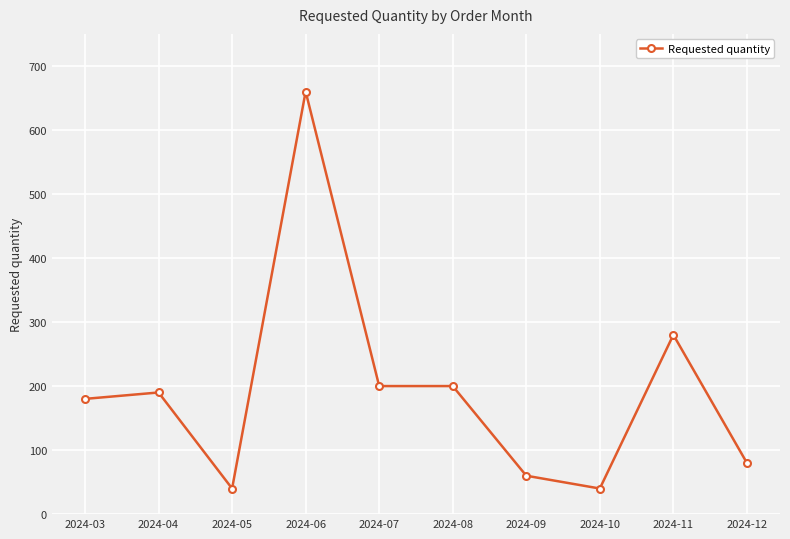

How many data points does each series have?

10